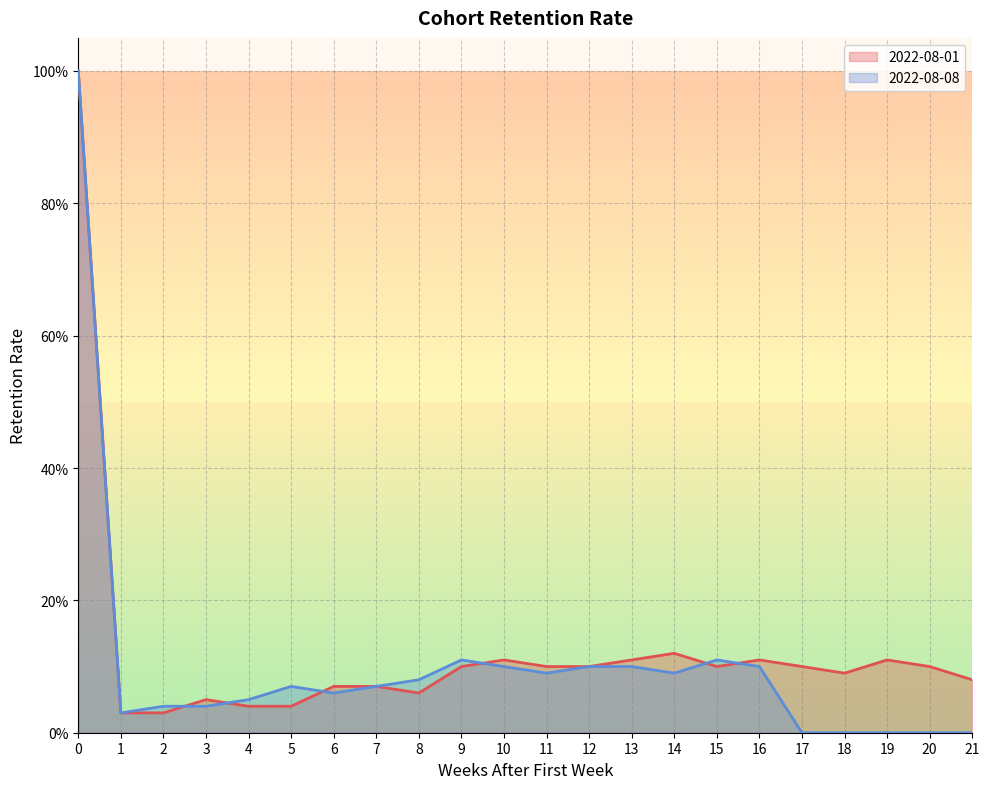

What are all the series names shown in the legend?

2022-08-01, 2022-08-08